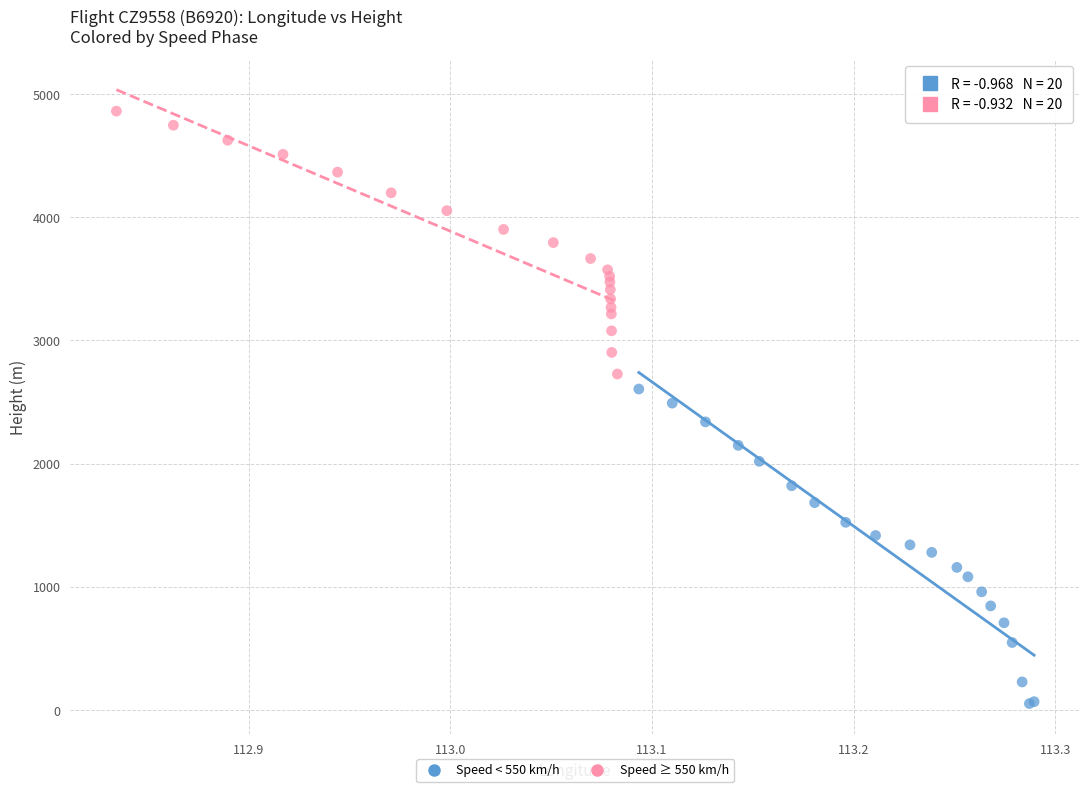

Which series contains the highest Y value?

Speed ≥ 550 km/h